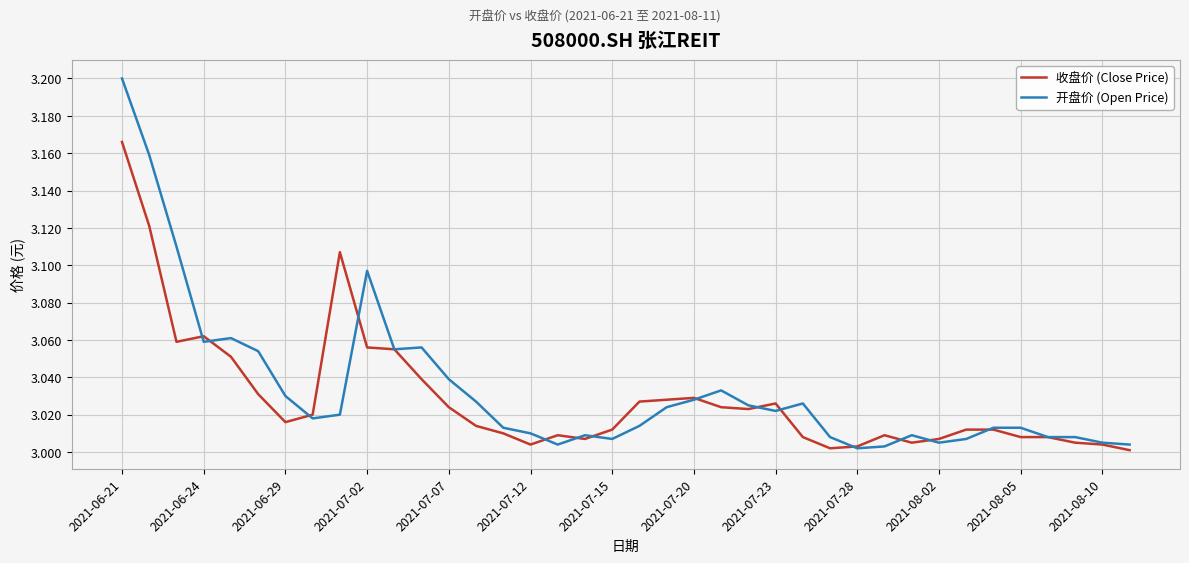

List the series in order of their peak value, lowest first.

收盘价 (Close Price), 开盘价 (Open Price)